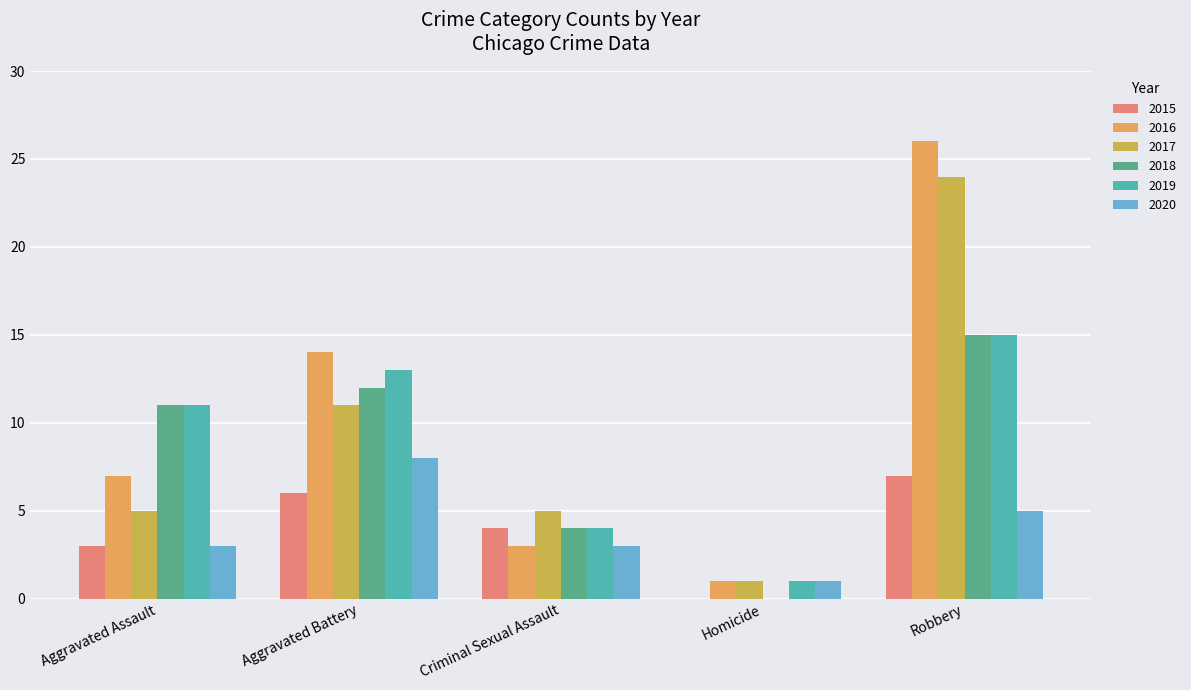

What are all the series names shown in the legend?

2015, 2016, 2017, 2018, 2019, 2020